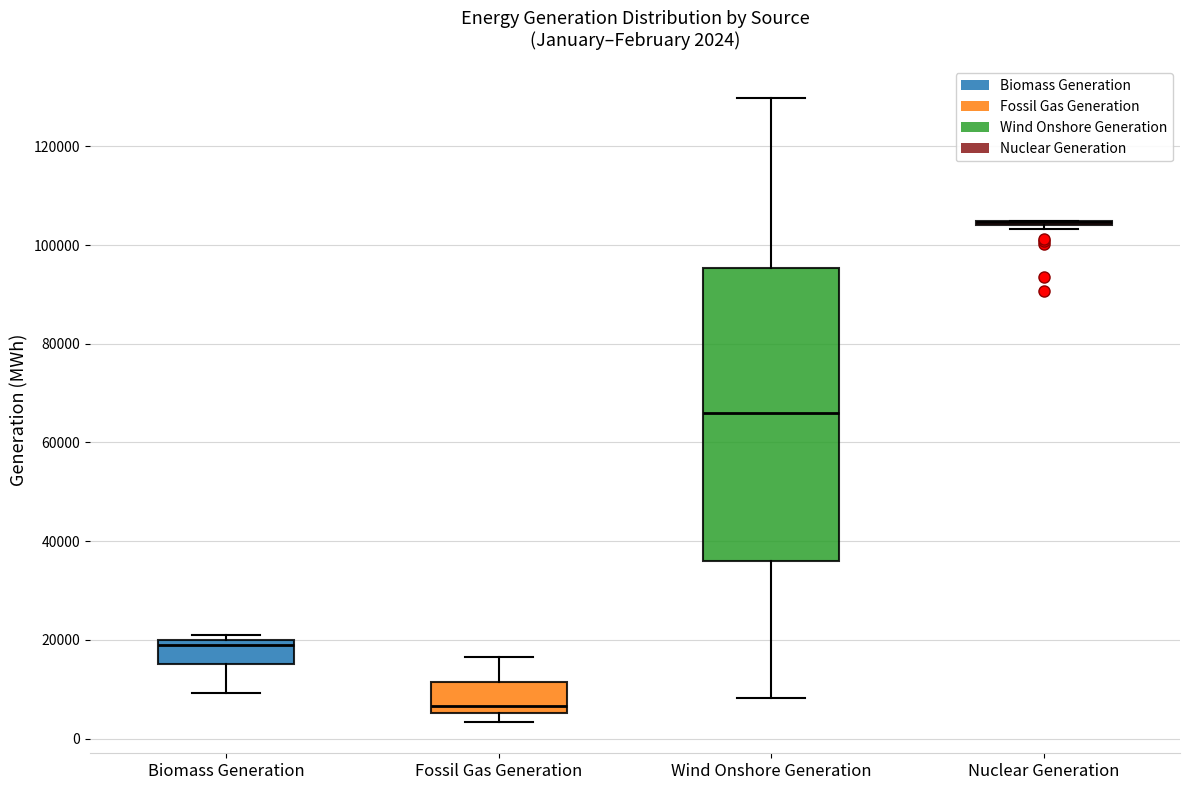

Comparing the boxes themselves (not the whiskers), which one is the tallest?

Wind Onshore Generation